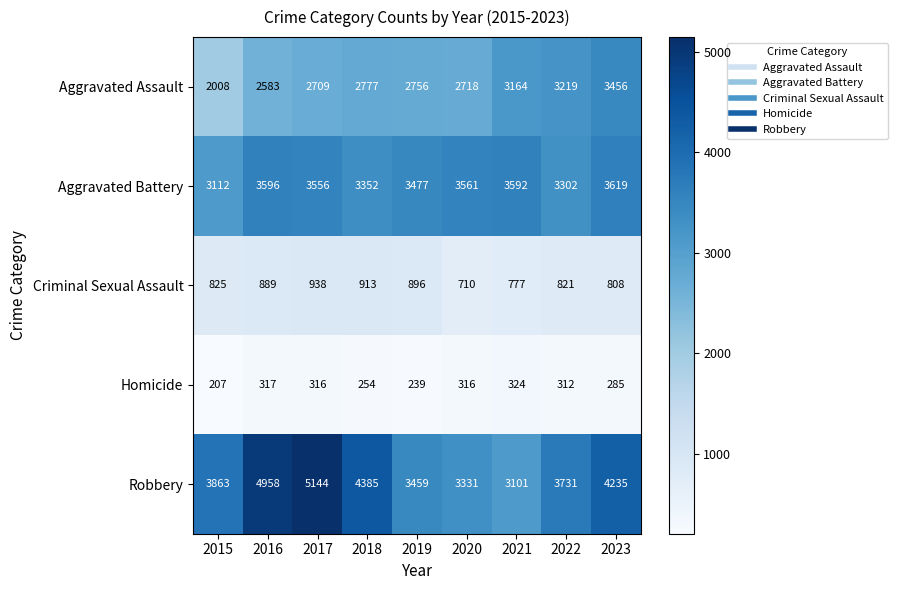

What is the approximate value of Criminal Sexual Assault at 2015?

825